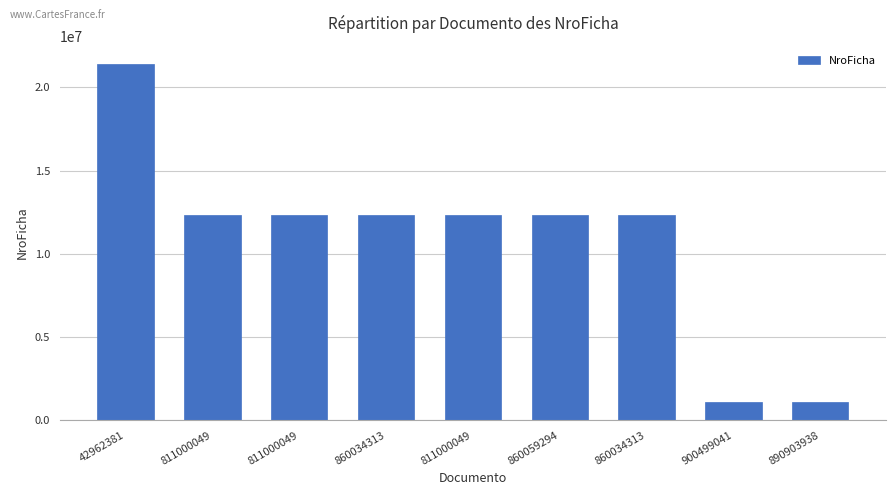

Are the bars horizontal?

No